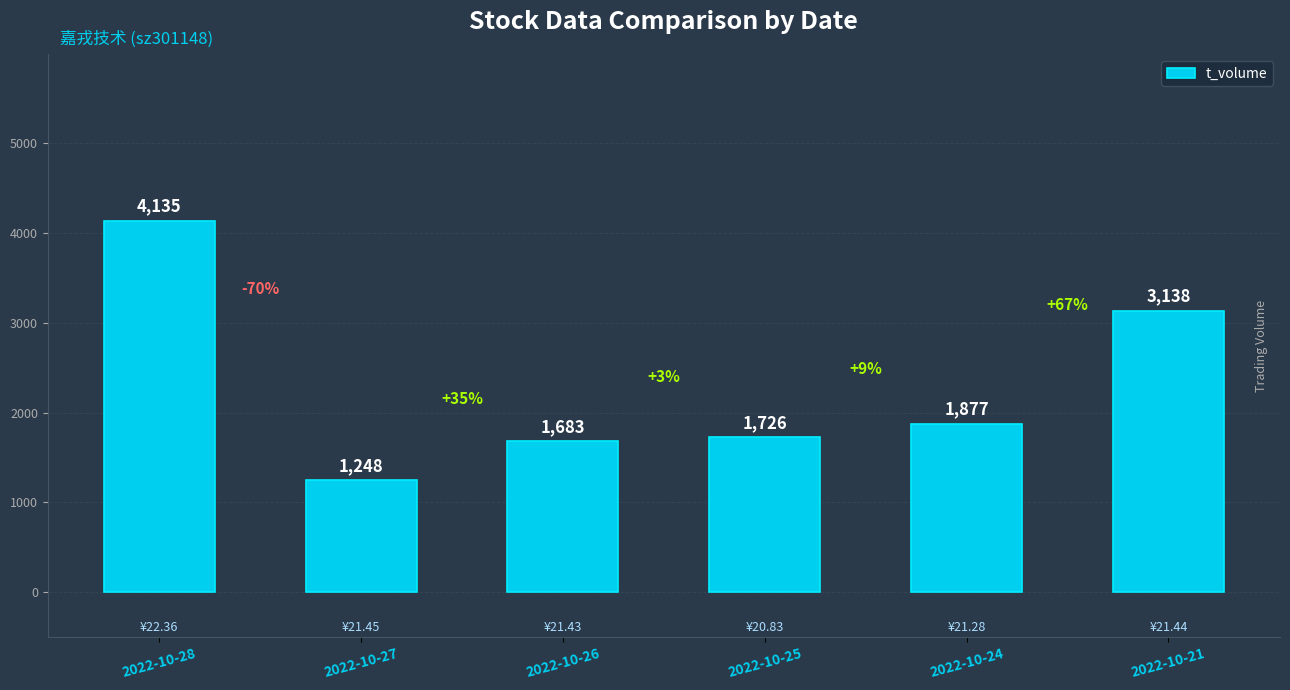

List the labels in order of value, largest first.

2022-10-28, 2022-10-21, 2022-10-24, 2022-10-25, 2022-10-26, 2022-10-27